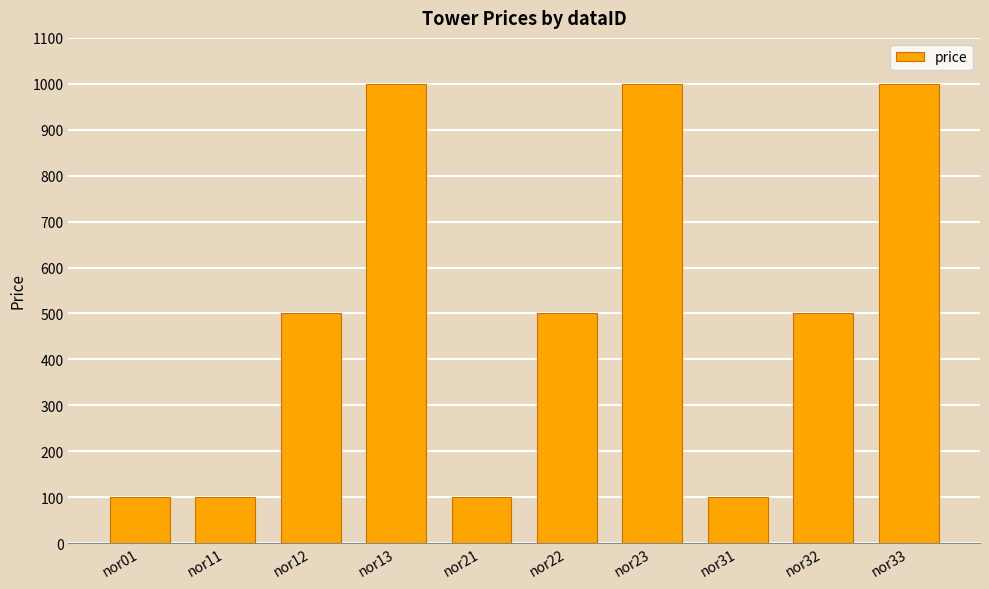

How many bars are there in total?

10